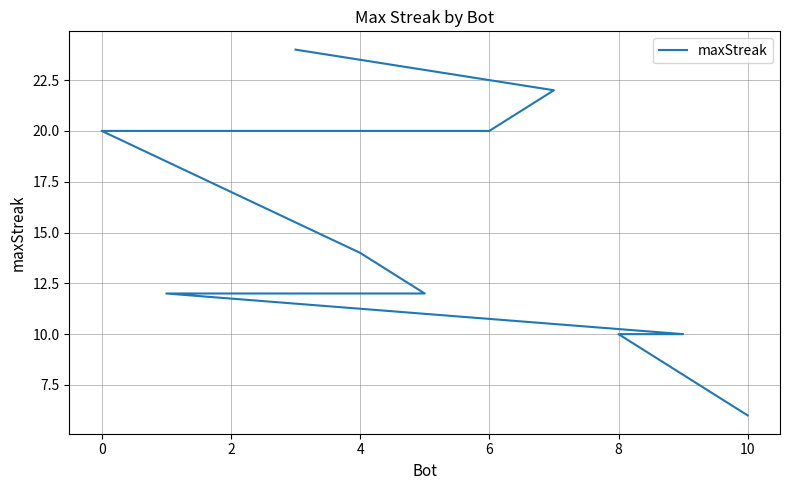

What is the difference between the maximum and minimum values?

18